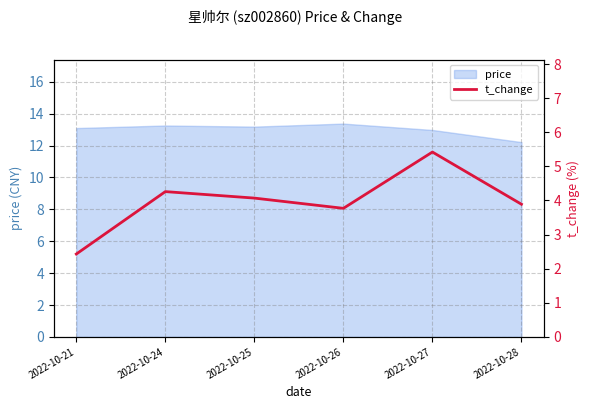

Does the chart have visible grid lines?

Yes